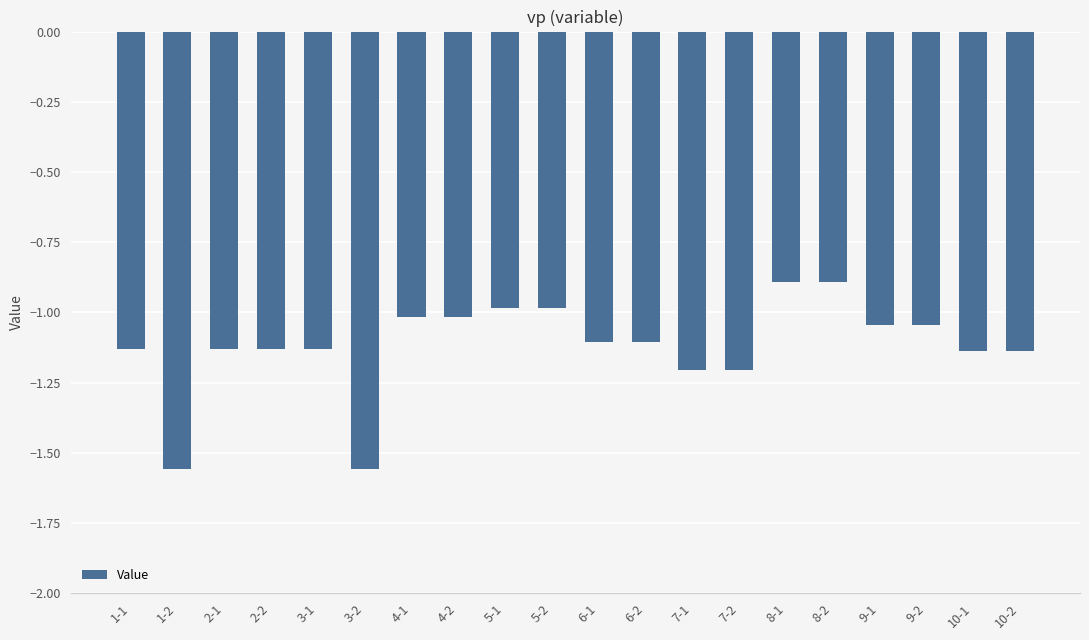

What is the greatest value displayed?

-0.9